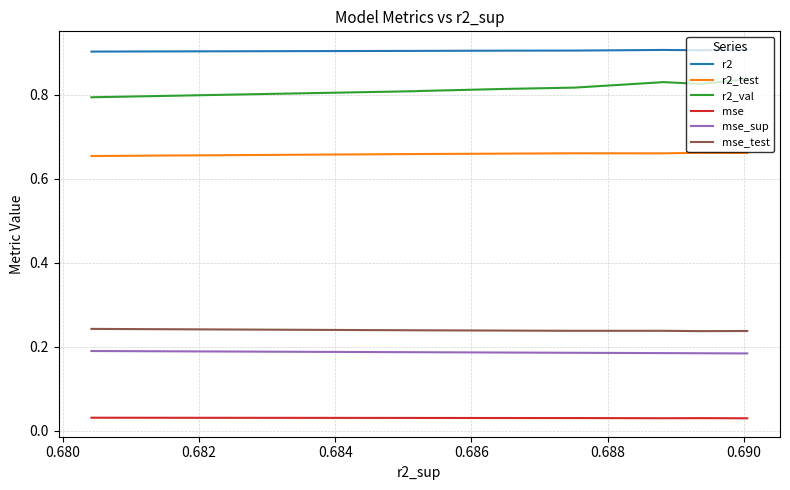

What is the label of the 5th point from the right?

0.688